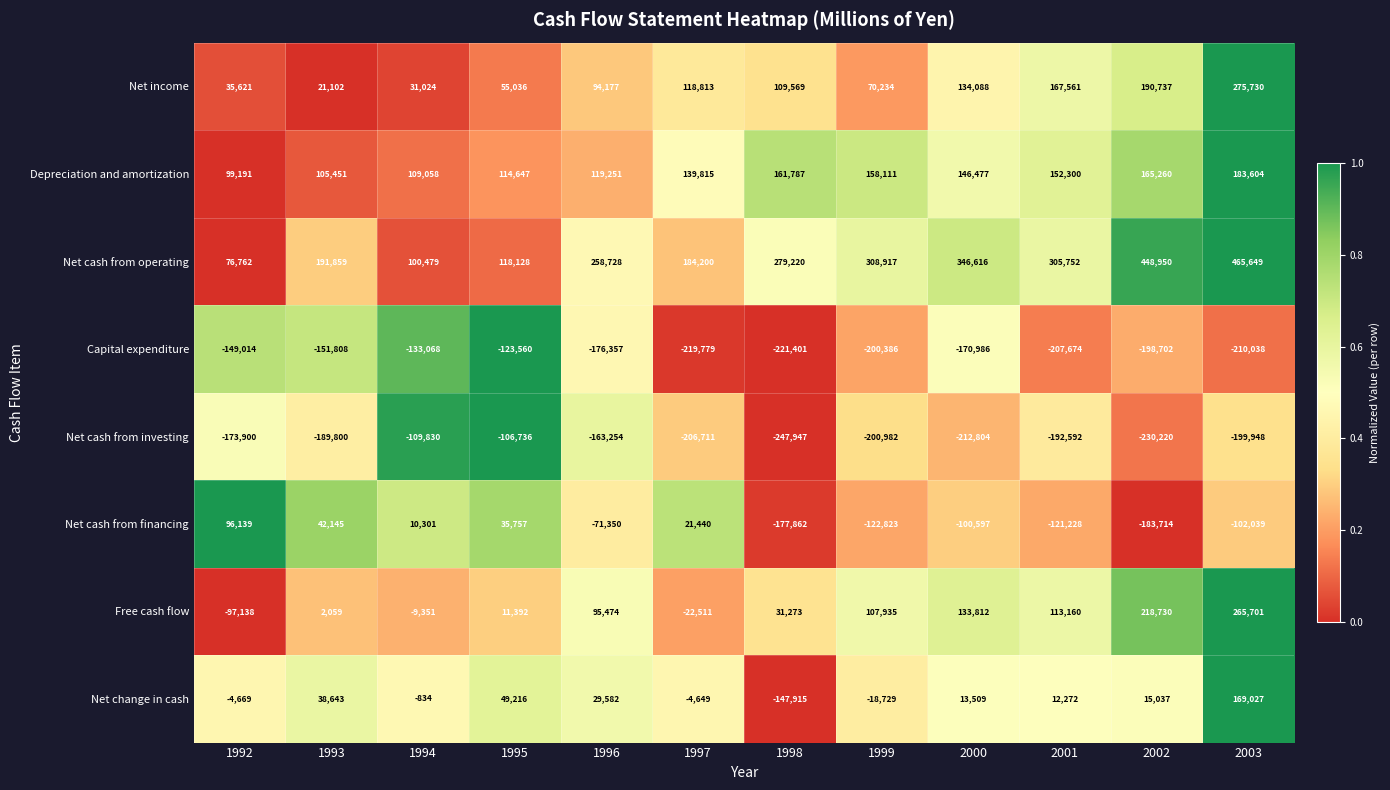

At which label does Net change in cash reach its peak?

2003